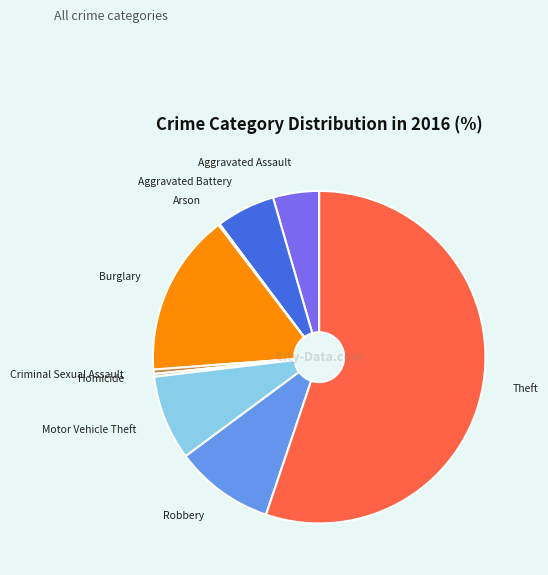

Is there a majority slice in this chart?

Yes